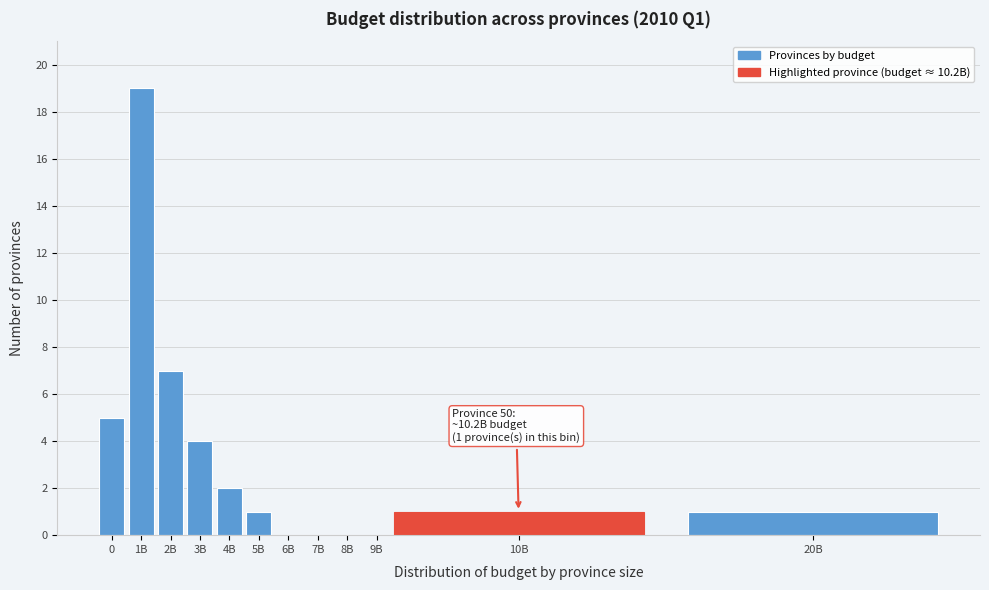

Reading right to left, transcribe all the data shown in this chart.

20B=1	10B=1	9B=0	8B=0	7B=0	6B=0	5B=1	4B=2	3B=4	2B=7	1B=19	0=5